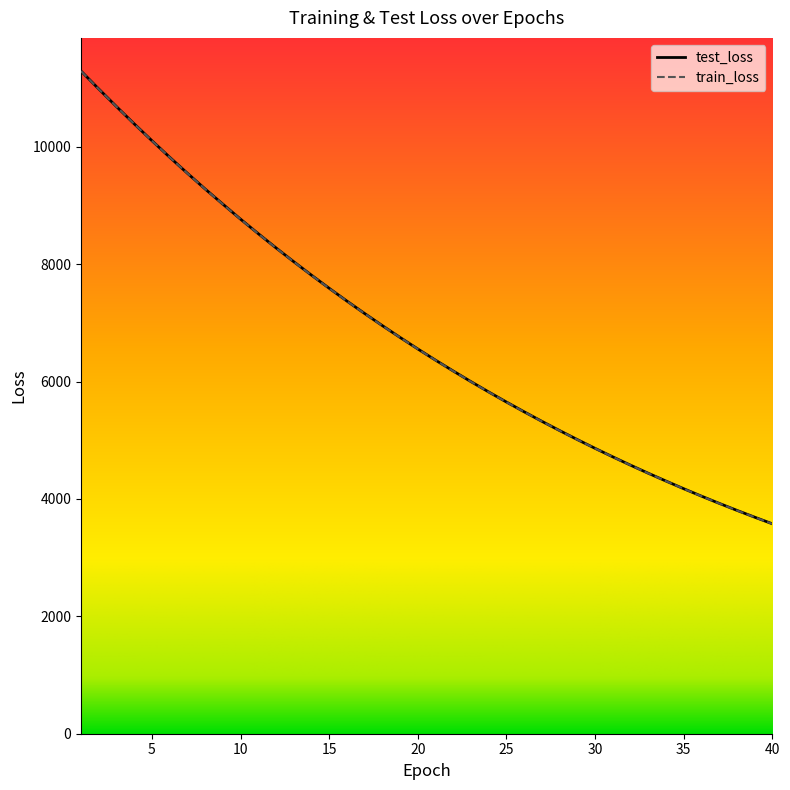

List the series in order of their peak value, highest first.

test_loss, train_loss